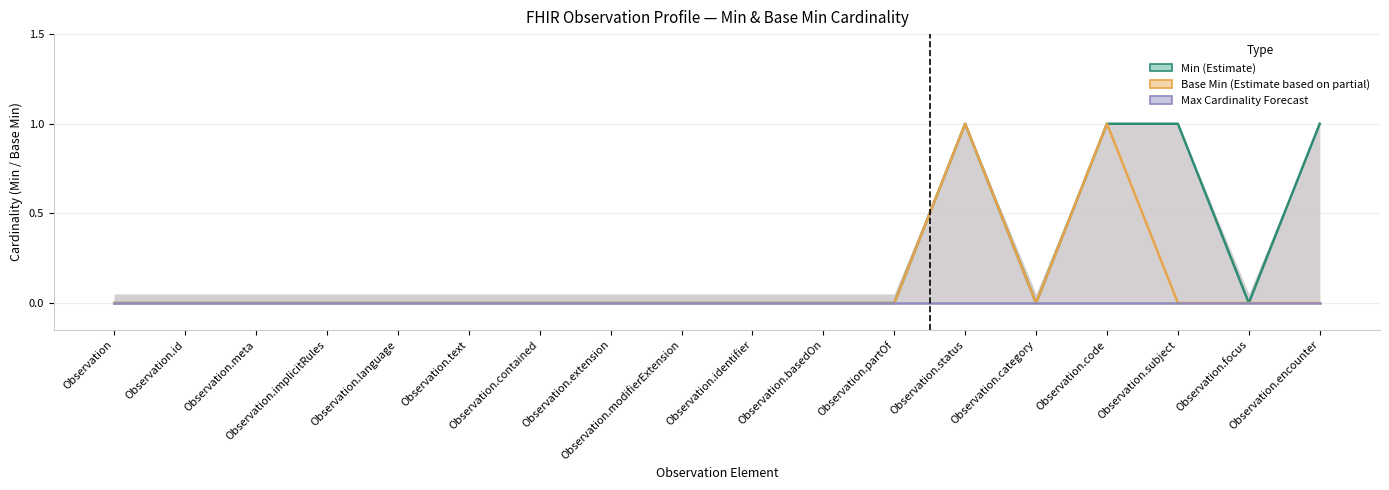

Count the number of categories in the chart.

18